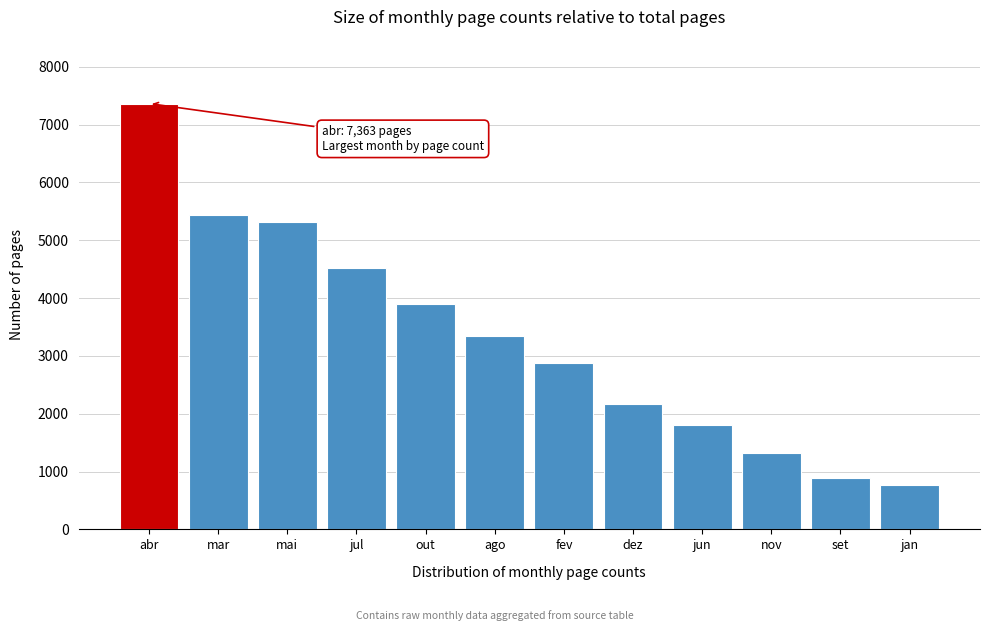

Reading left to right, what are all the values shown in this chart?

abr=7363	mar=5439	mai=5309	jul=4528	out=3902	ago=3343	fev=2877	dez=2163	jun=1812	nov=1316	set=882	jan=776